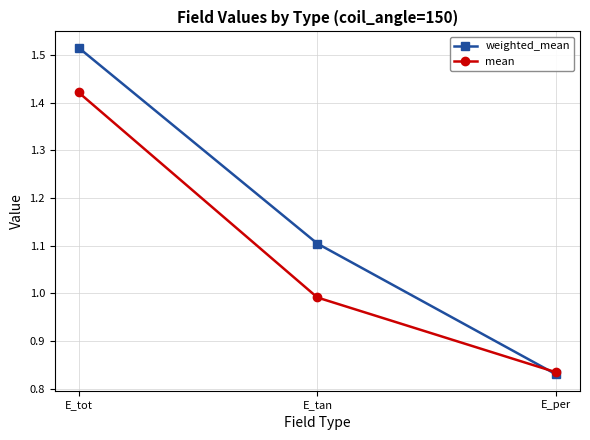

At which label does weighted_mean reach its minimum?

E_per